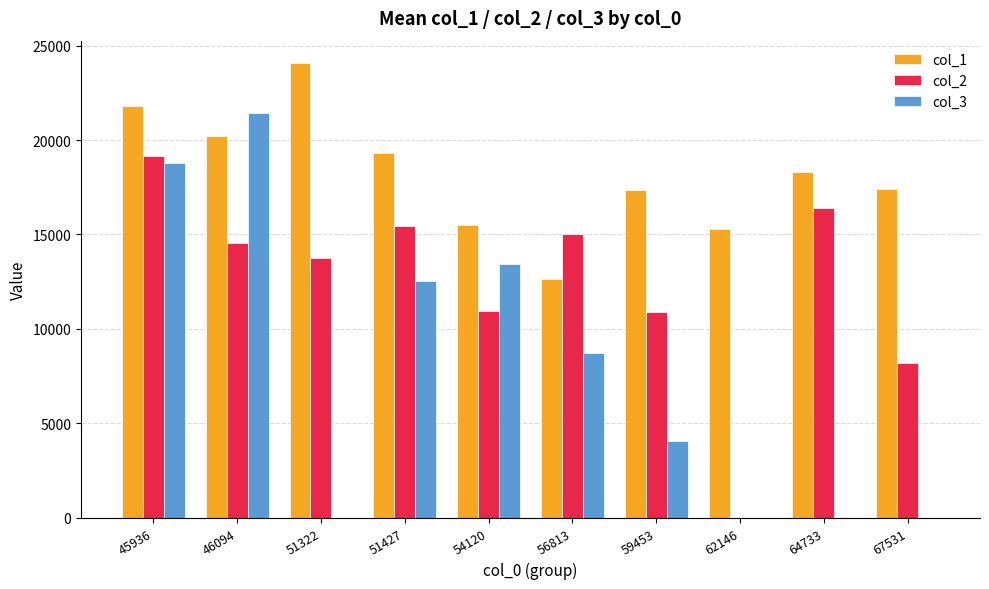

Which category has the highest value in the col_3 series?

46094